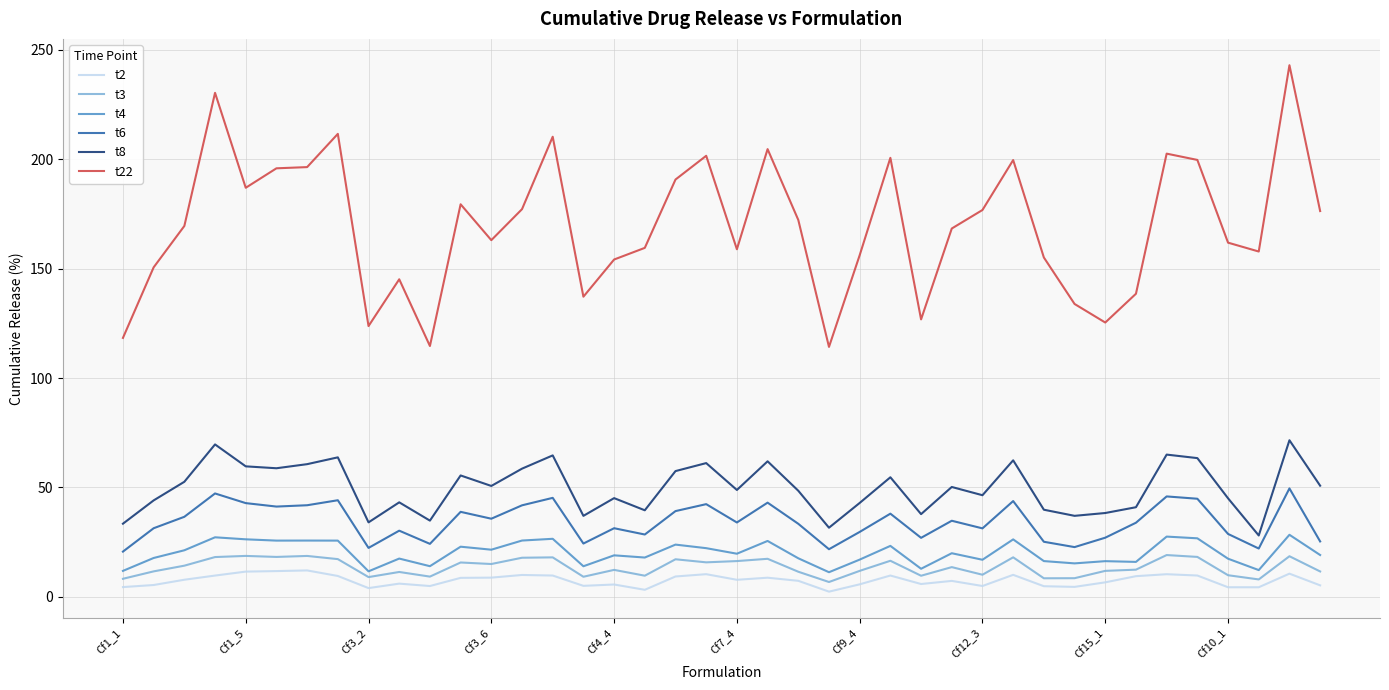

True or false: t3 and t8 intersect in this chart.

False